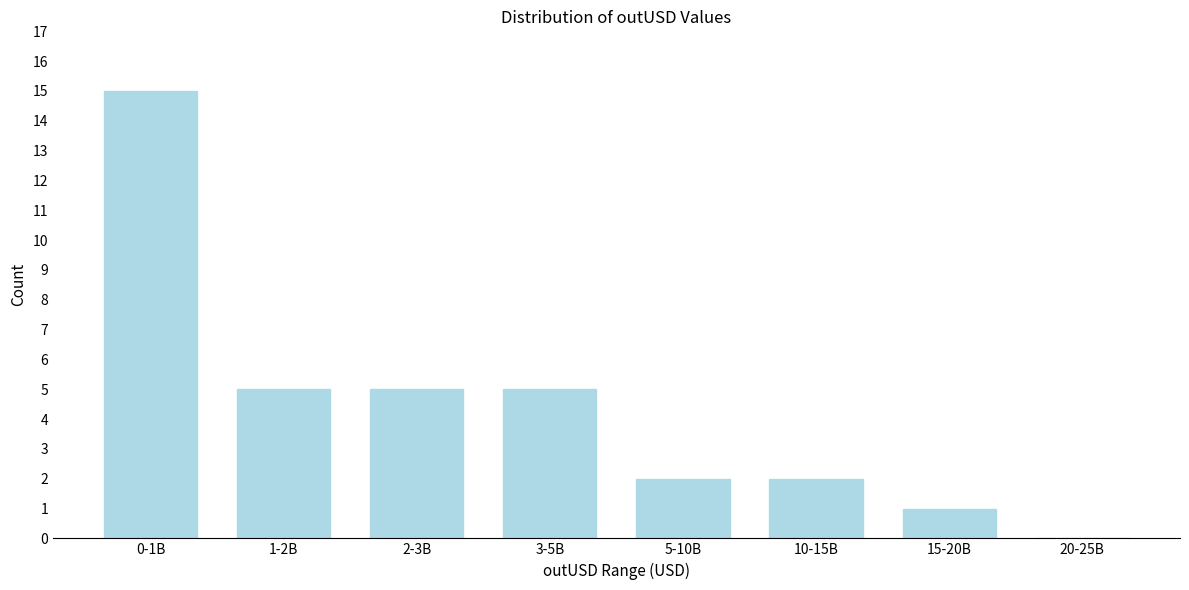

Reading left to right, extract all data points from this chart.

0-1B=15	1-2B=5	2-3B=5	3-5B=5	5-10B=2	10-15B=2	15-20B=1	20-25B=0